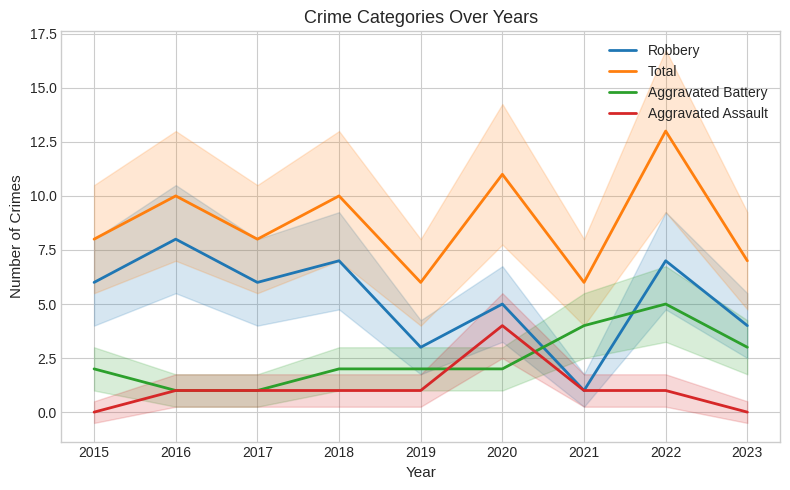

Which series has the largest total across all categories?

Total